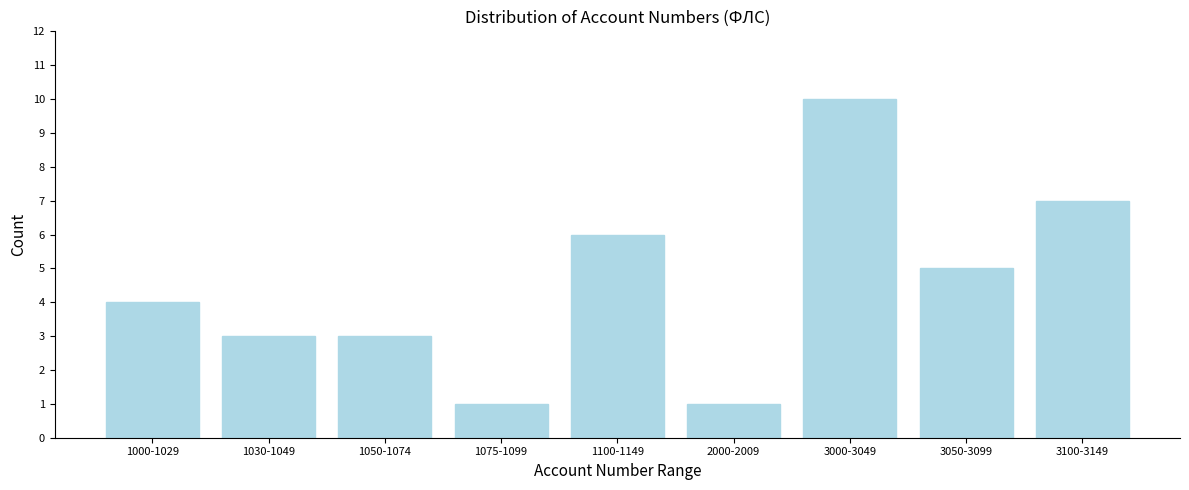

Reading right to left, extract all data points from this chart.

7	5	10	1	6	1	3	3	4